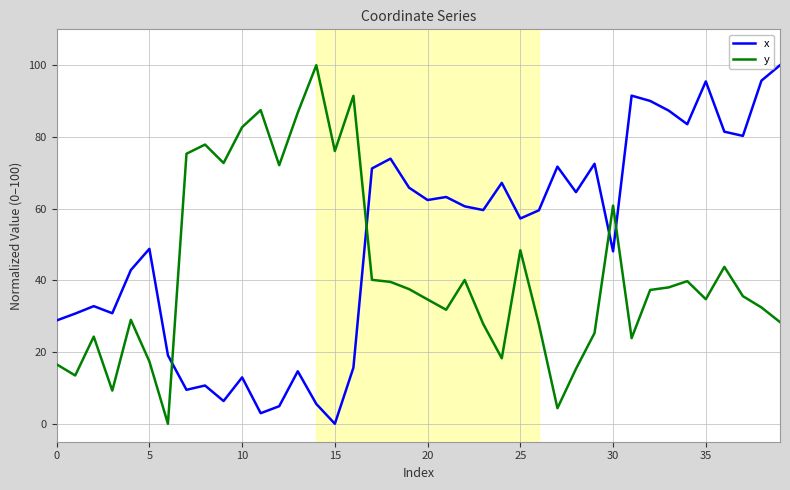

How many times do x and y cross each other?

4